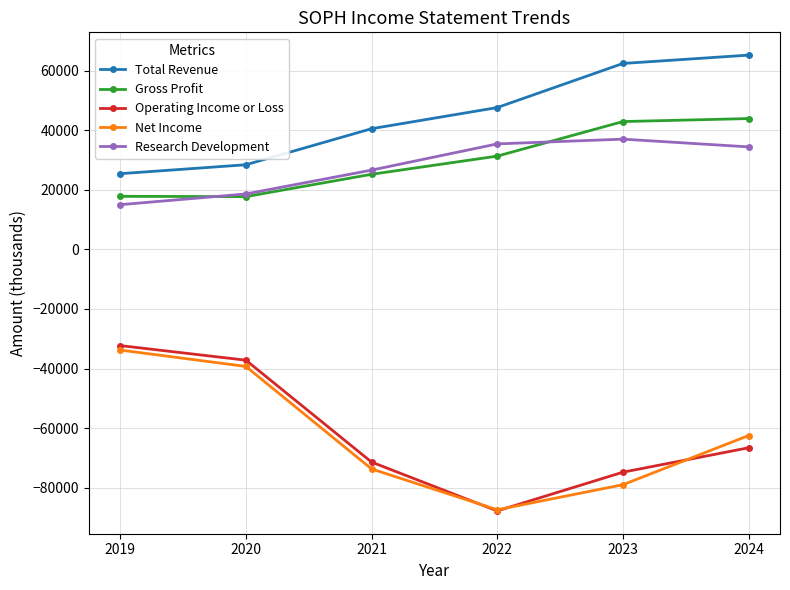

Is the value of Net Income at 2023 greater than the value of Research Development at 2022?

No